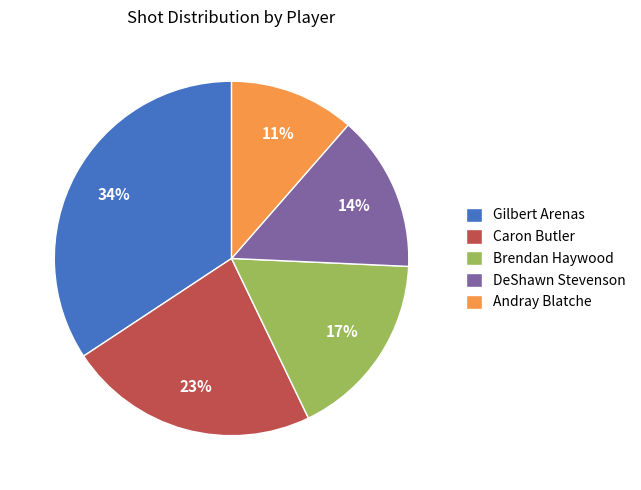

Which has a higher value, Brendan Haywood or Gilbert Arenas?

Gilbert Arenas